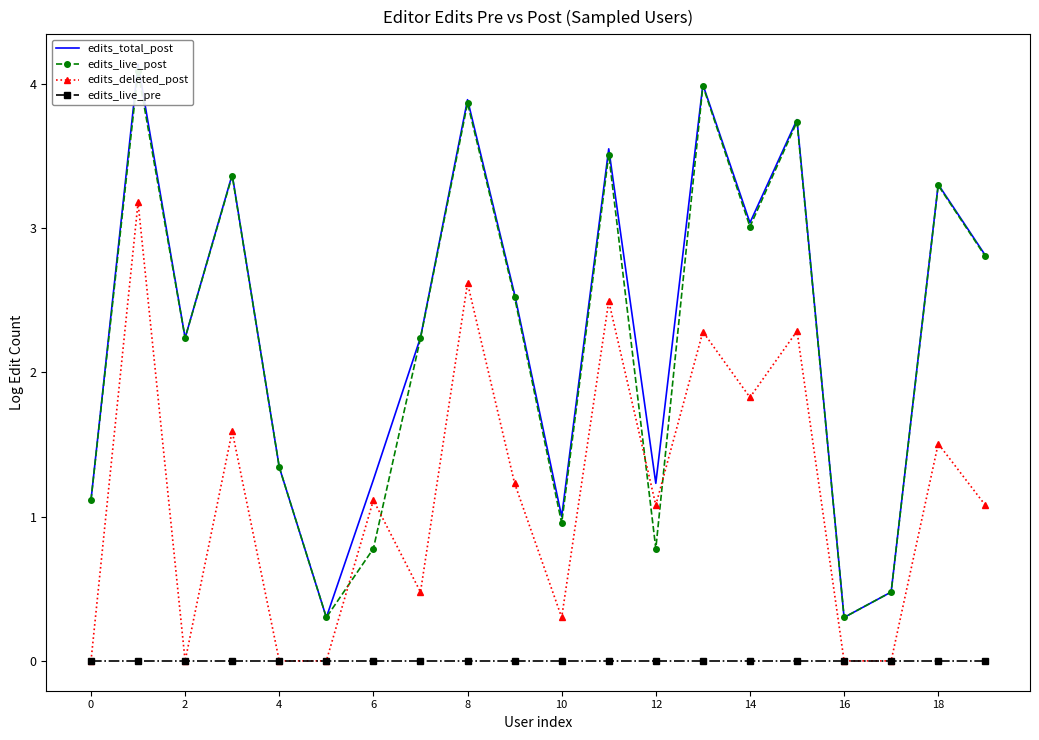

True or false: edits_total_post and edits_live_pre intersect in this chart.

False